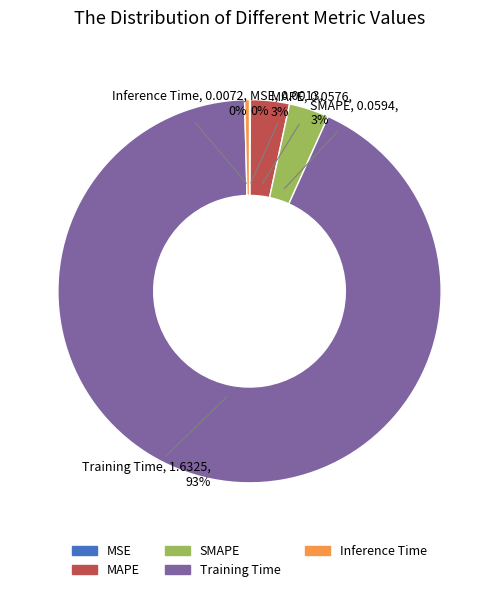

Which slice is the largest?

Training Time